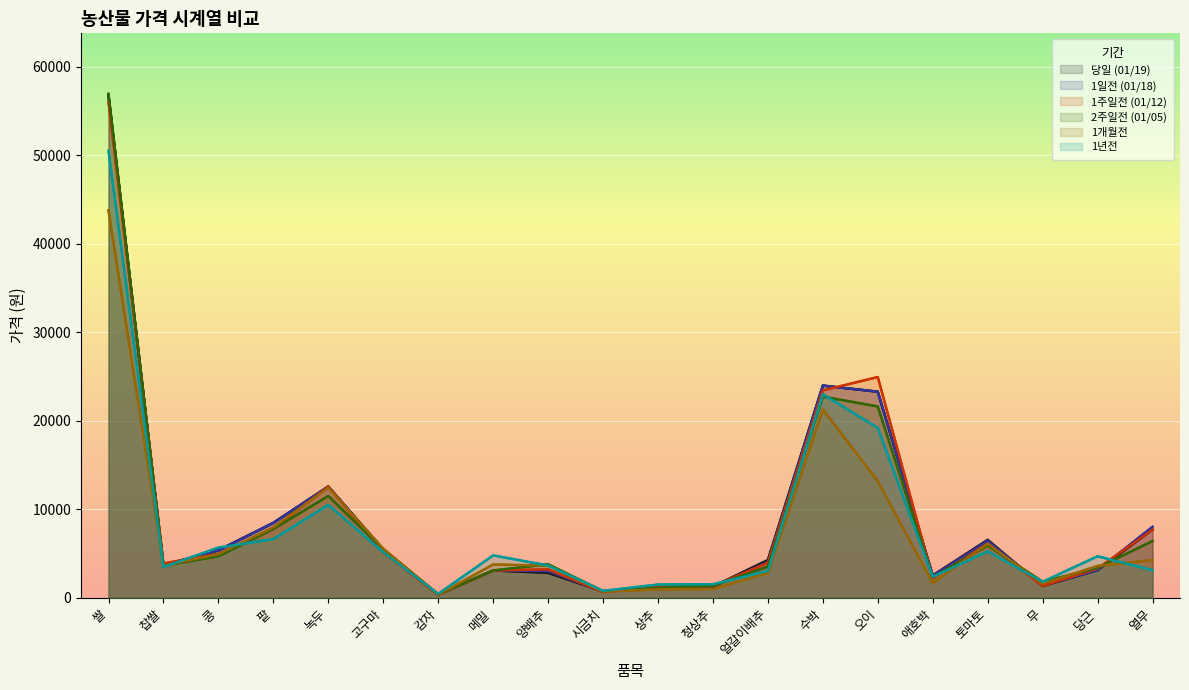

What is the value of the 1개월전 point at the 8th from the left?

3767